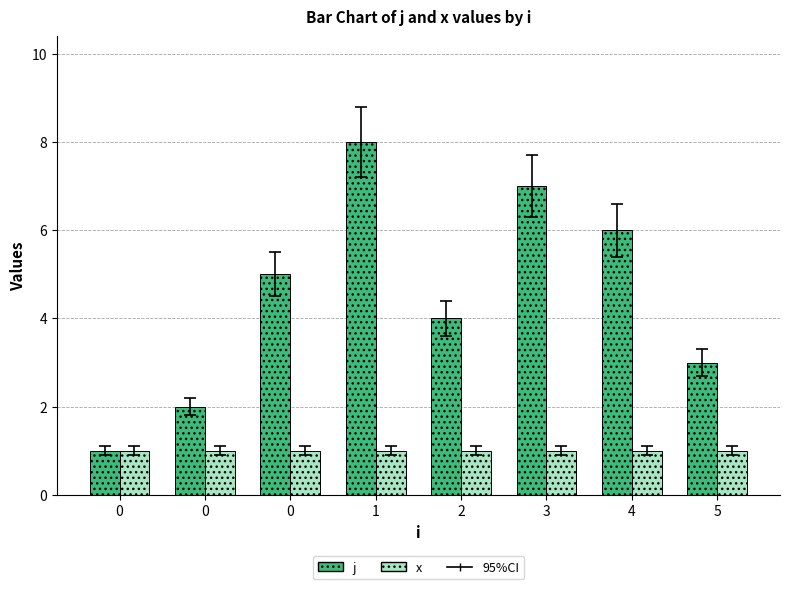

How many categories are shown in the chart?

8